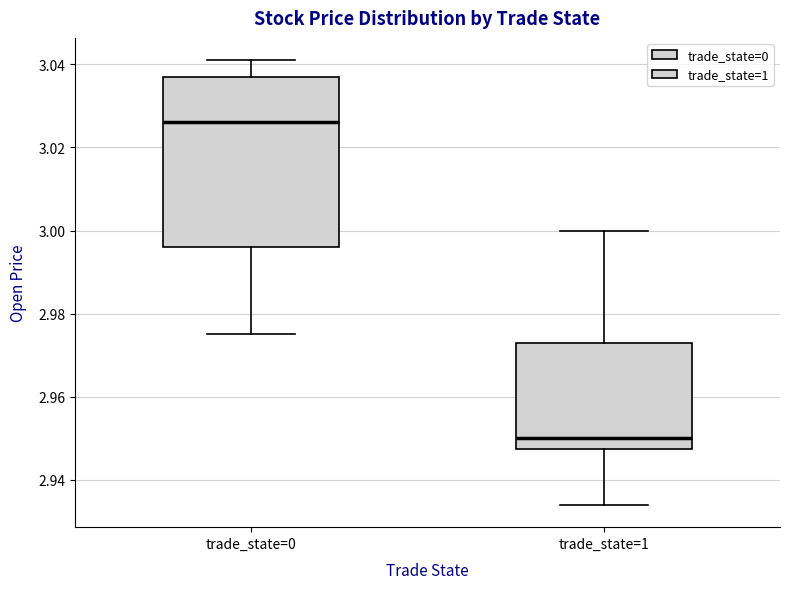

Comparing the boxes themselves (not the whiskers), which one is the tallest?

trade_state=0